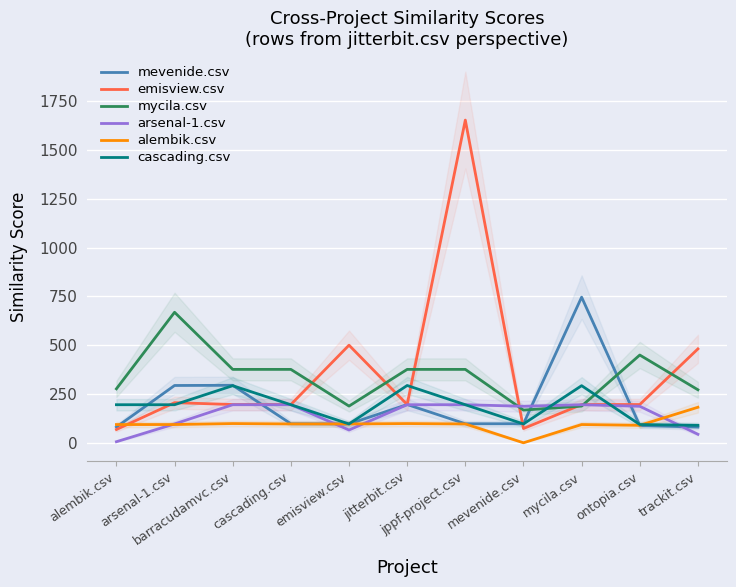

Which category has the lowest value in the alembik.csv series?

mevenide.csv